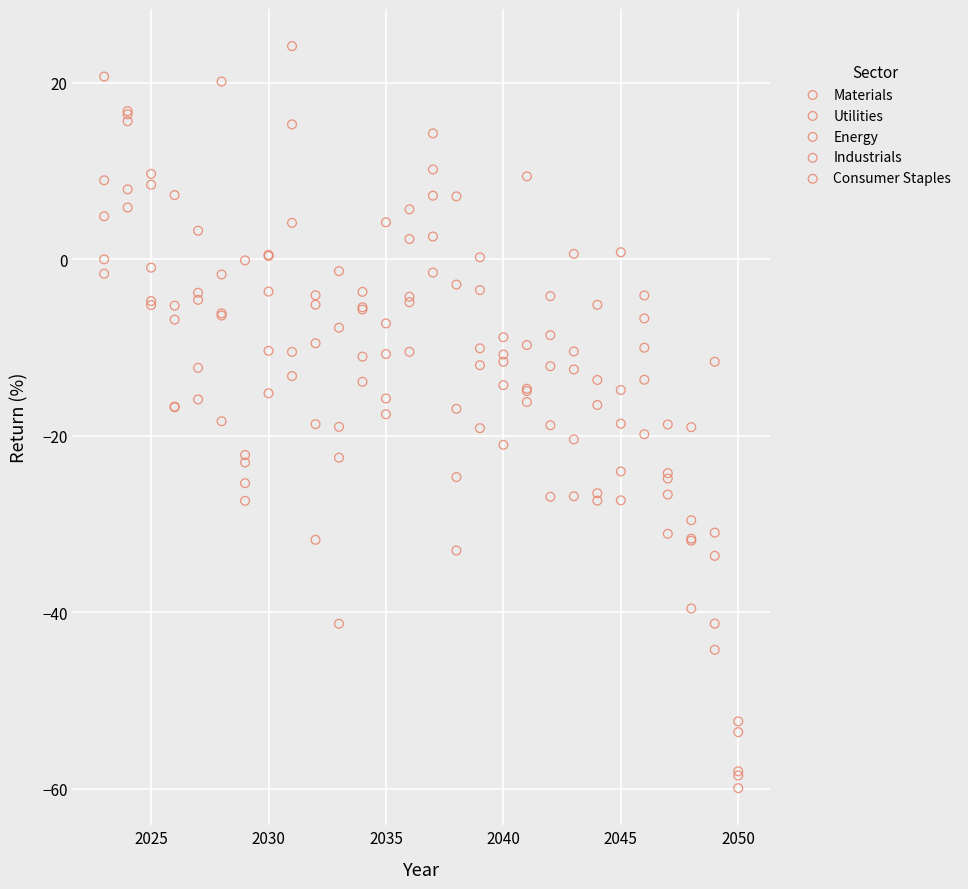

Which series reaches the minimum Y coordinate?

Industrials